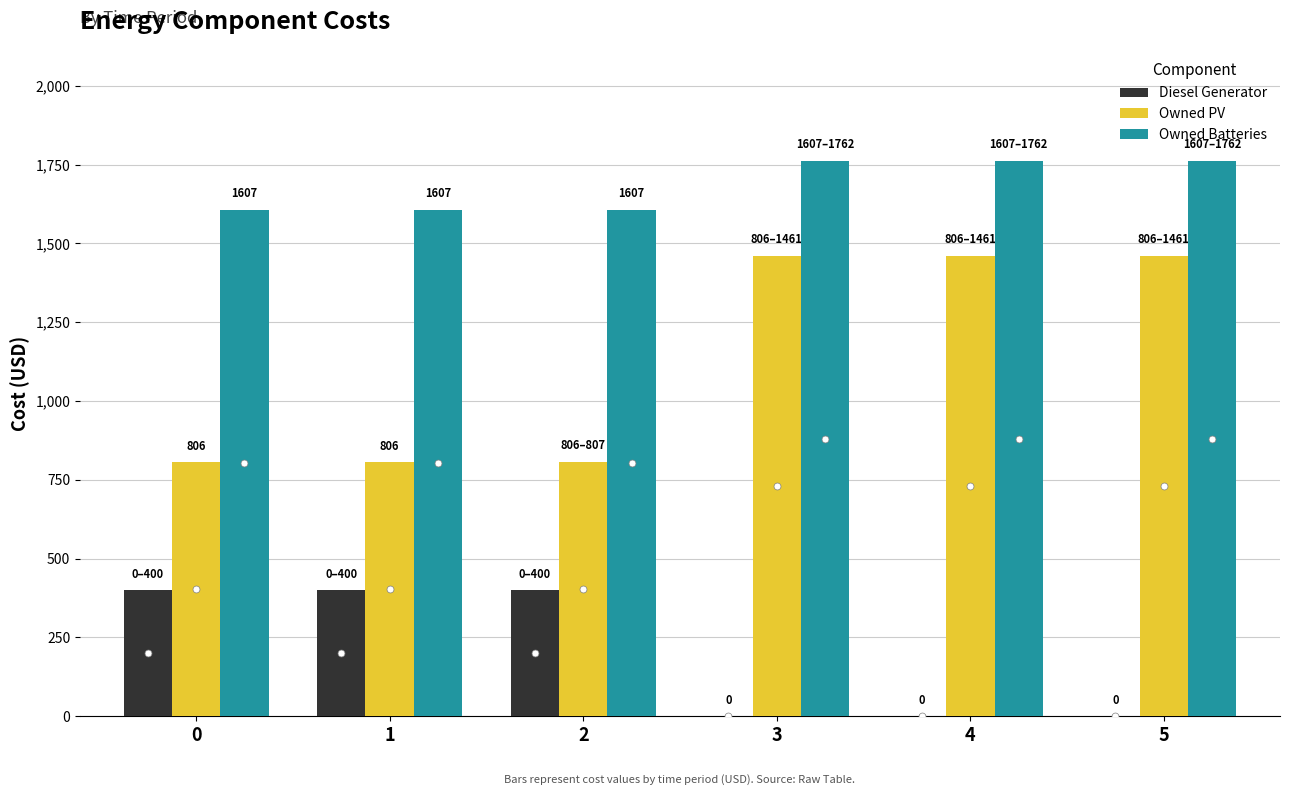

Between 2 and 4, which series saw the biggest shift?

Owned PV